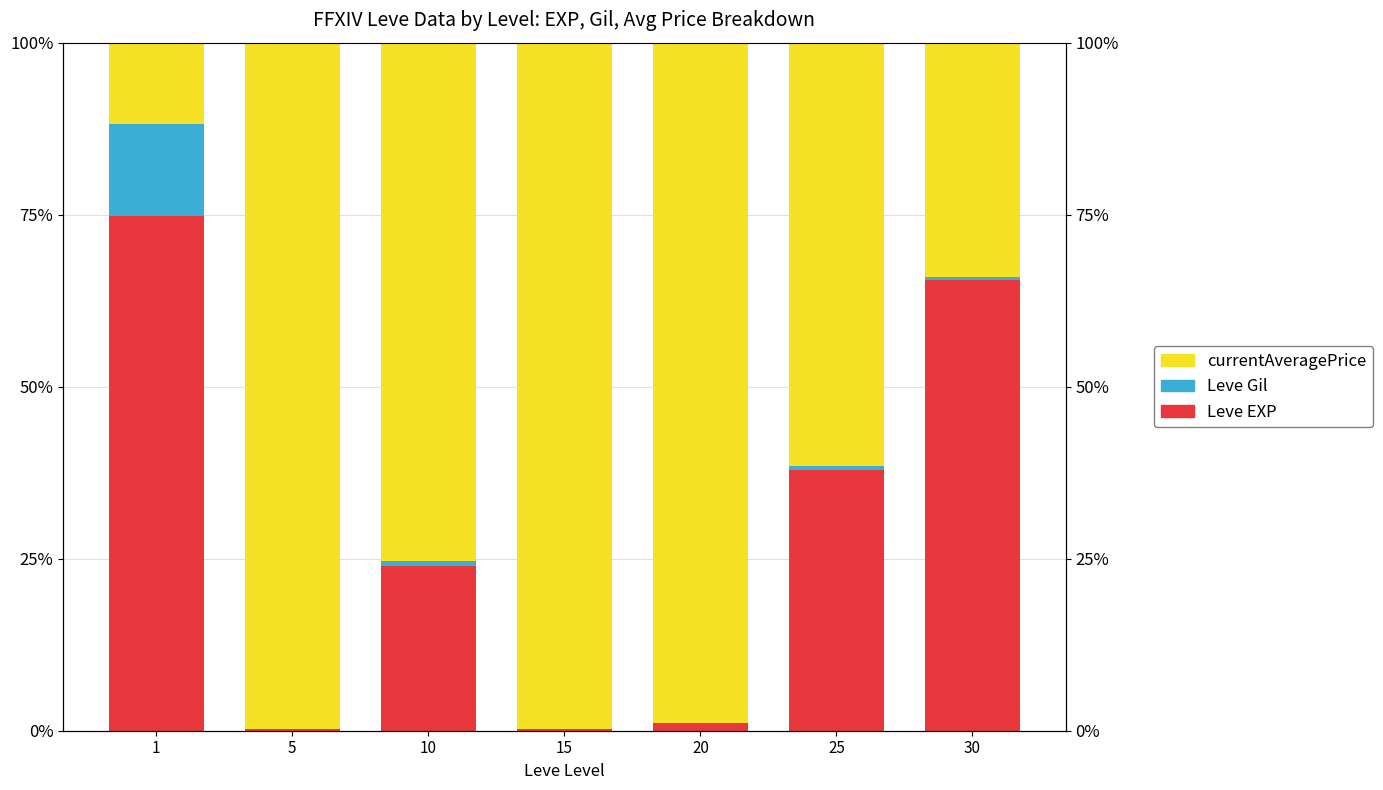

The value of Leve EXP at 25 is 38.0. True or false?

True